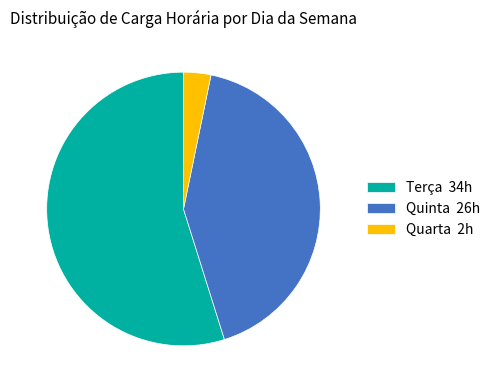

Is Terça 34h the majority of the pie?

Yes